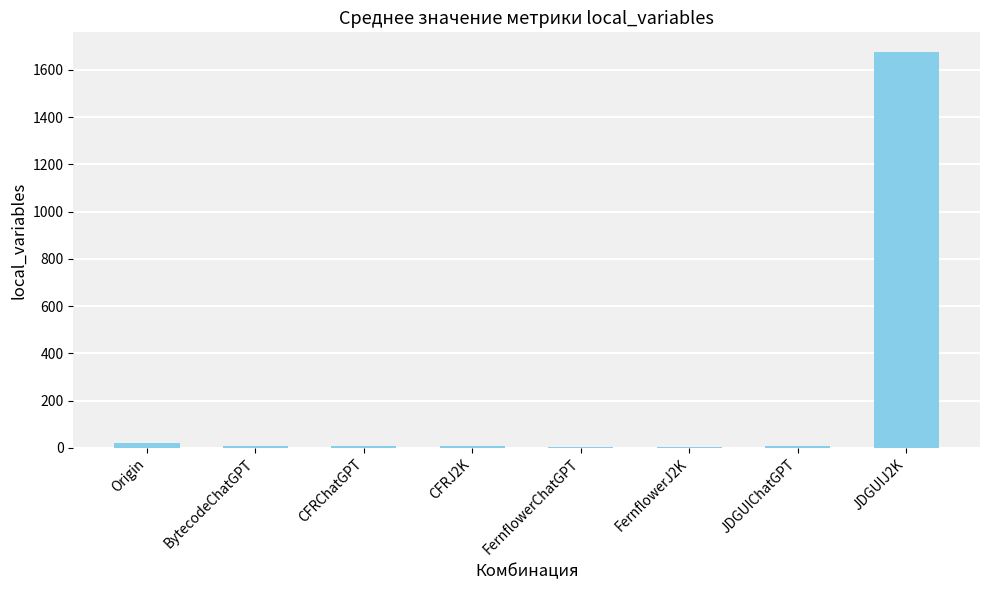

What is the sum of all values?

1732.8